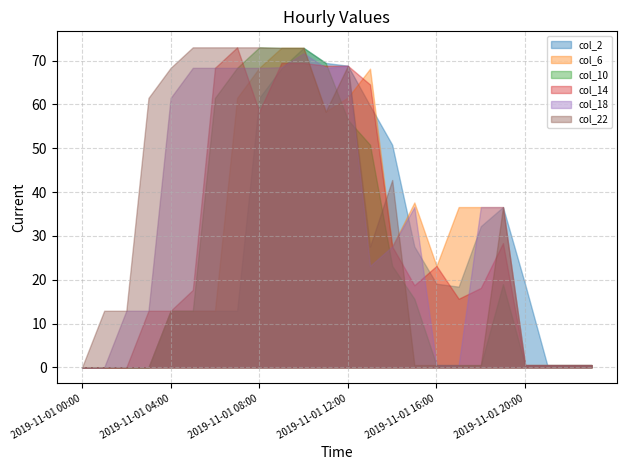

Where is the first local minimum for col_18?

2019-11-01 11:00